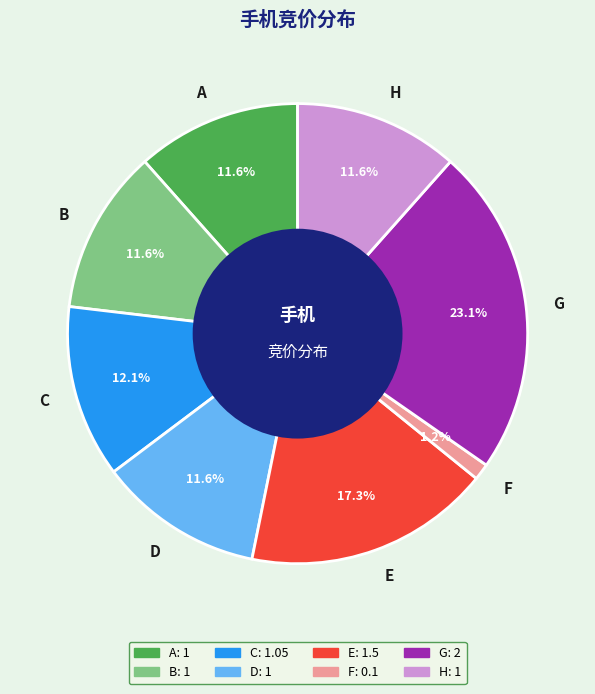

Is it true that H is 5% of the pie?

False